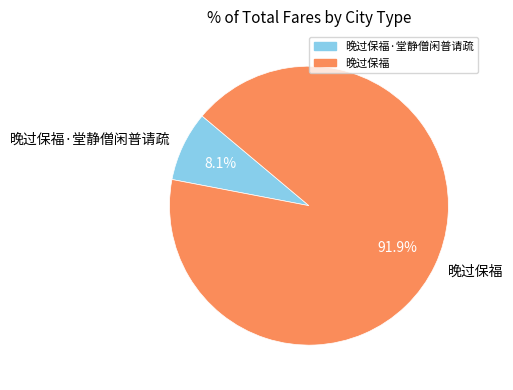

What percentage is NOT represented by 晚过保福?

8.1%